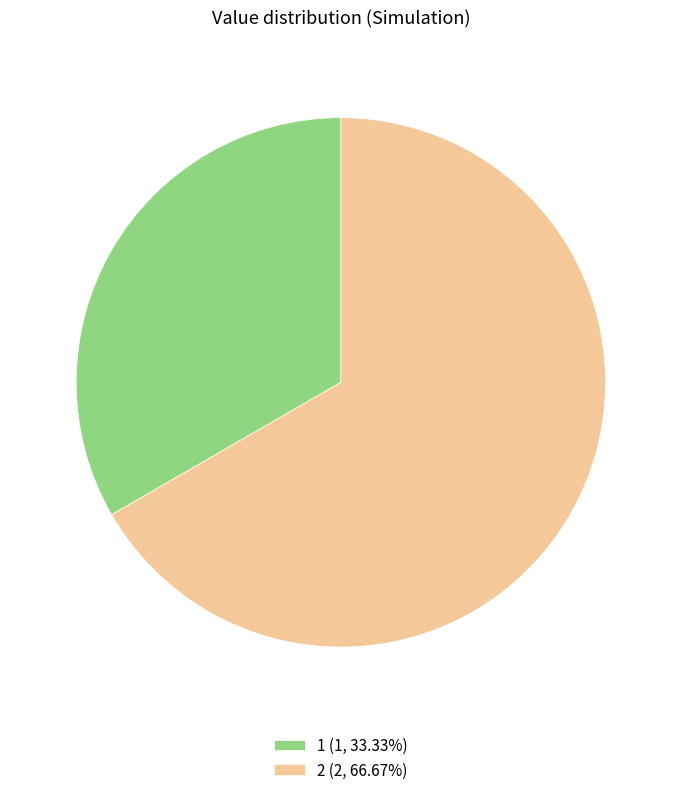

What is the largest slice in the pie chart?

2